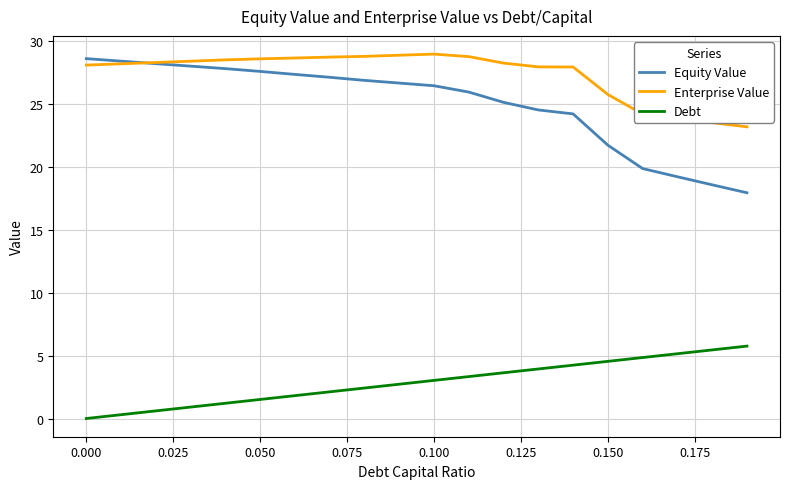

How many lines are shown in the chart?

3